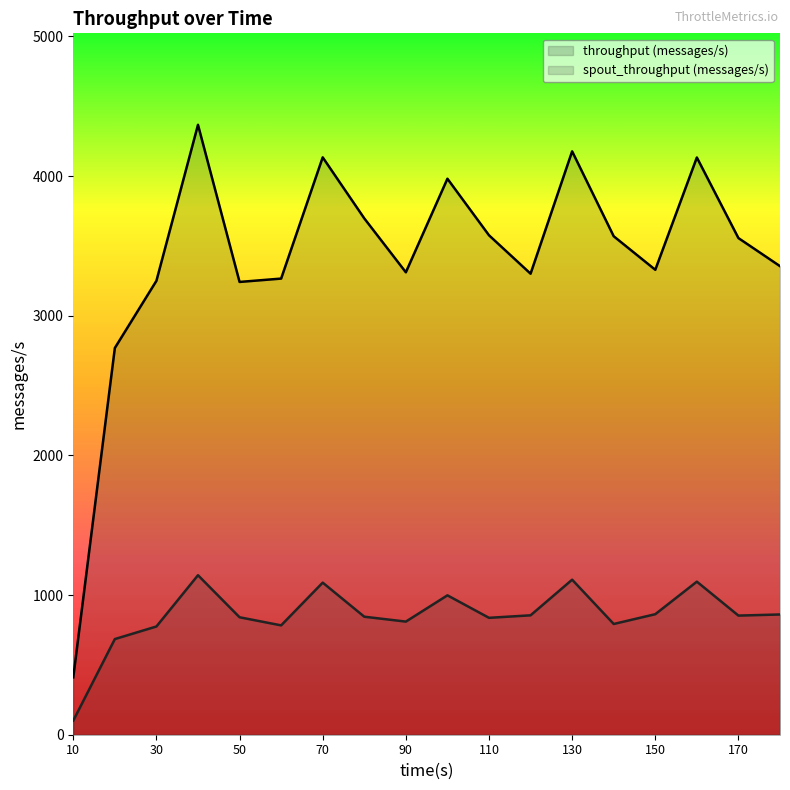

What is the value of the spout_throughput (messages/s) point at the 11th from the left?

837